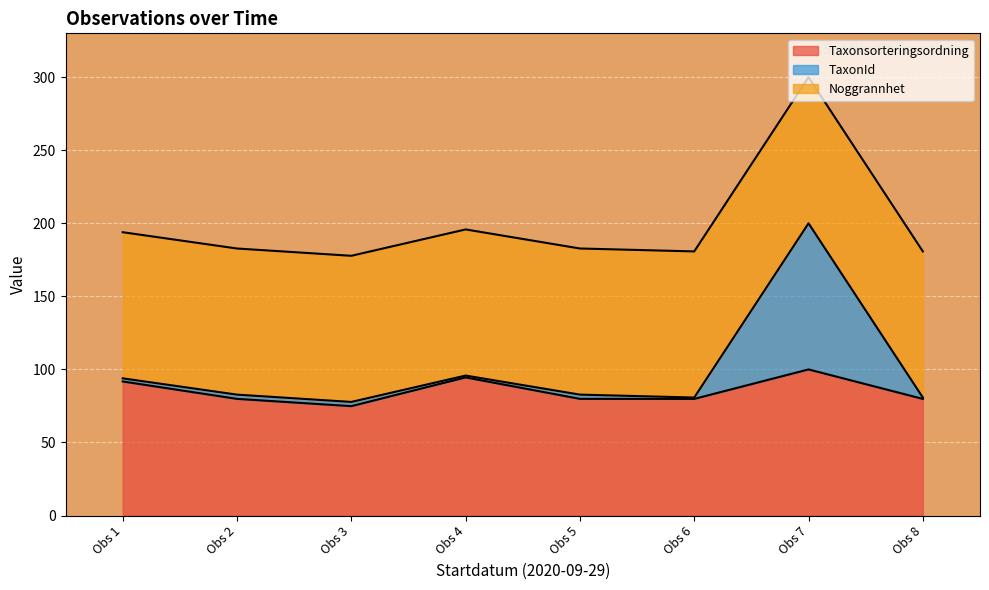

At which category is the sum across all series the highest?

Obs 7